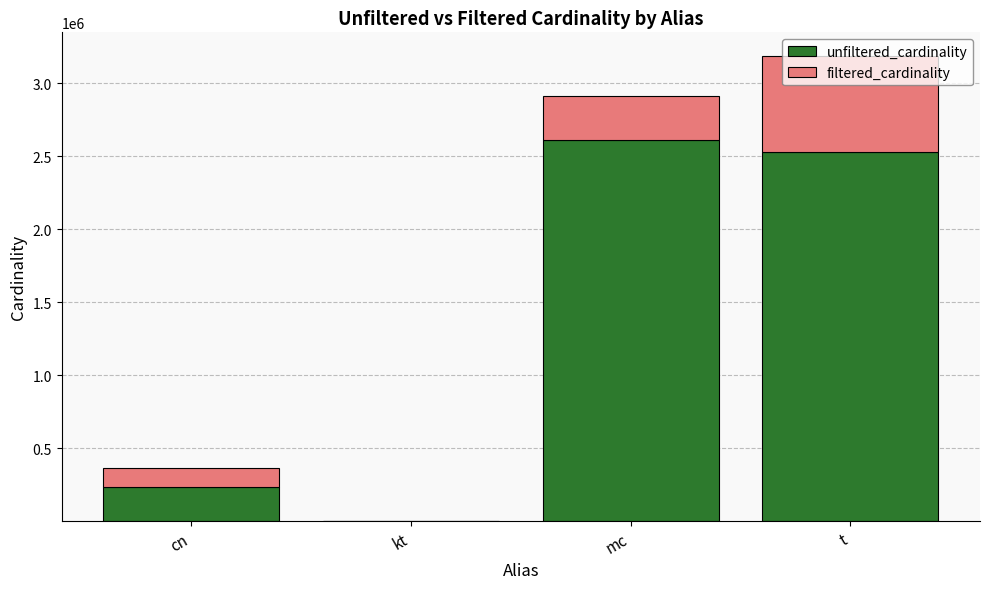

At which category is the sum across all series the highest?

t